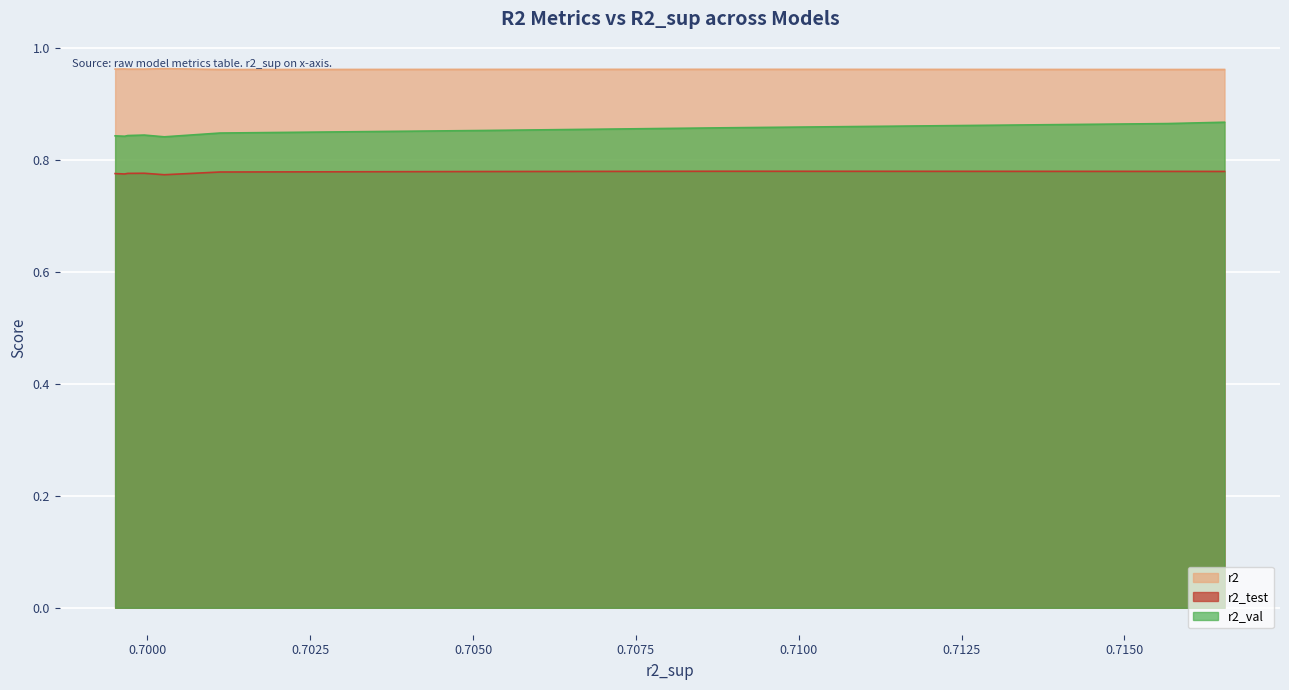

Which series changed the most between model_2_49_2 and model_2_49_8?

r2_val